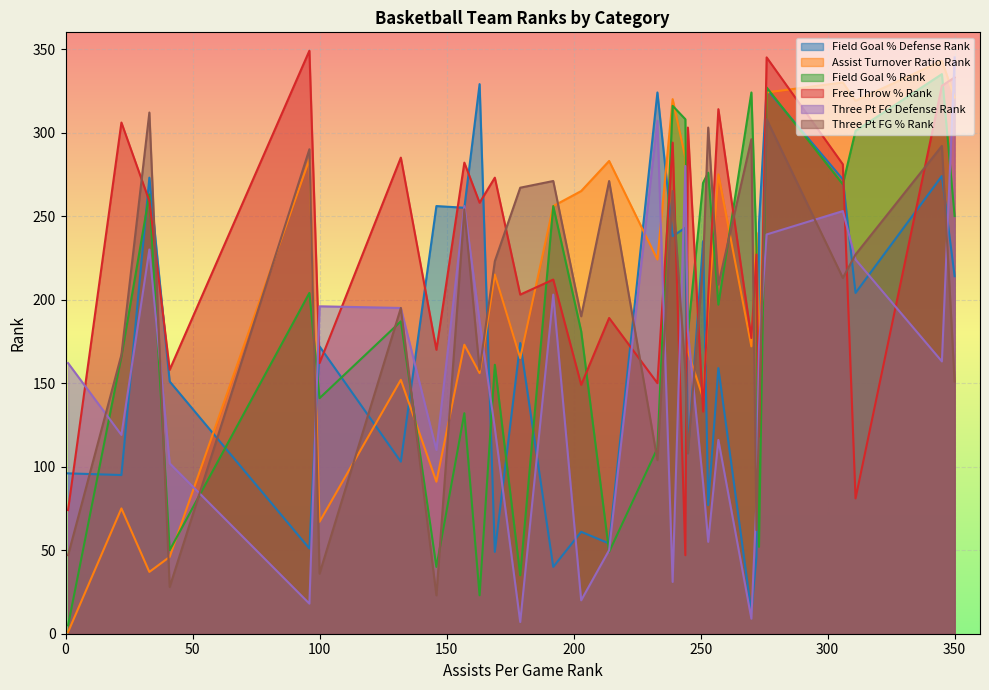

True or false: Free Throw % Rank has more than 1 points higher than both neighbors.

True